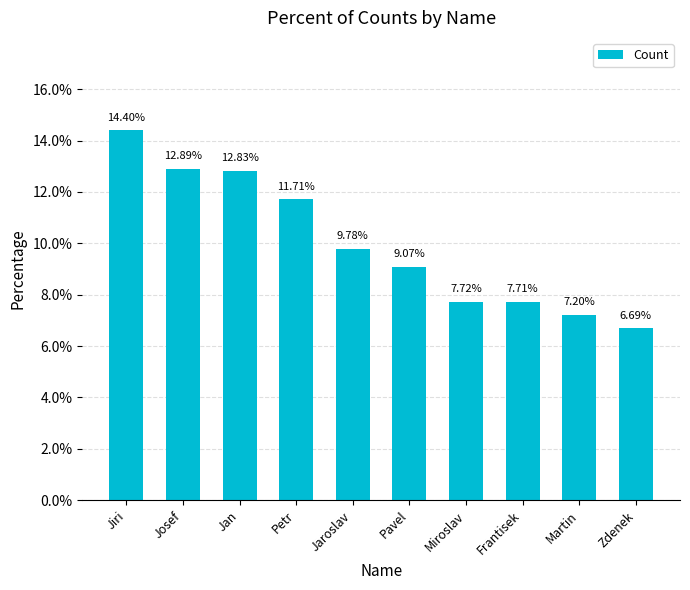

Reading left to right, extract all data points from this chart.

Jiri=14.4	Josef=12.9	Jan=12.8	Petr=11.7	Jaroslav=9.8	Pavel=9.1	Miroslav=7.7	Frantisek=7.7	Martin=7.2	Zdenek=6.7